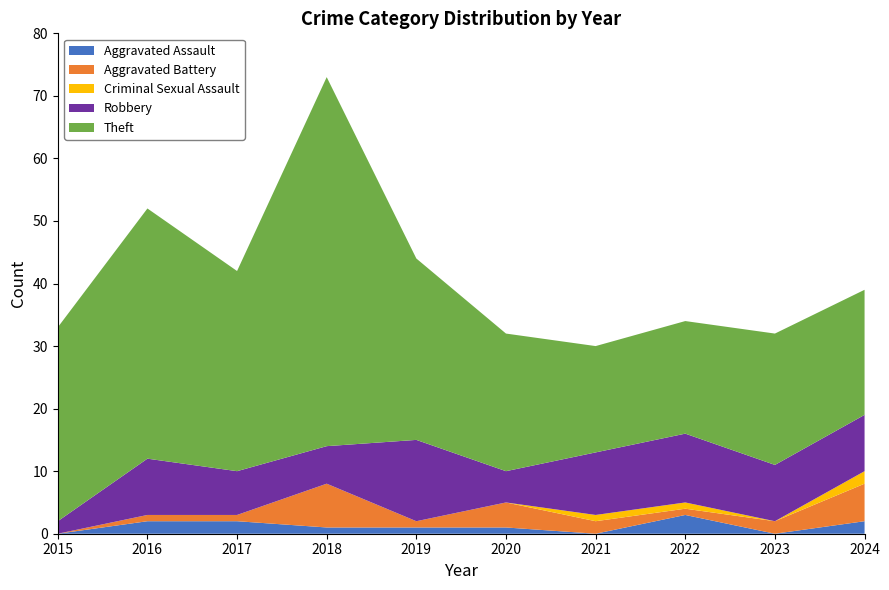

Reading left to right, list all the values displayed in this chart.

Aggravated Assault: 2015=0	2016=2	2017=2	2018=1	2019=1	2020=1	2021=0	2022=3	2023=0	2024=2
Aggravated Battery: 2015=0	2016=1	2017=1	2018=7	2019=1	2020=4	2021=2	2022=1	2023=2	2024=6
Criminal Sexual Assault: 2015=0	2016=0	2017=0	2018=0	2019=0	2020=0	2021=1	2022=1	2023=0	2024=2
Robbery: 2015=2	2016=9	2017=7	2018=6	2019=13	2020=5	2021=10	2022=11	2023=9	2024=9
Theft: 2015=31	2016=40	2017=32	2018=59	2019=29	2020=22	2021=17	2022=18	2023=21	2024=20